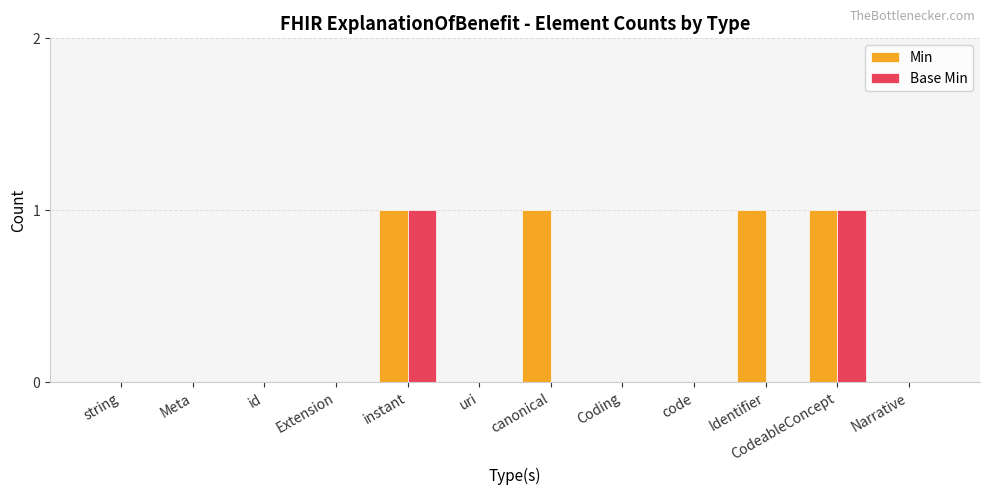

Is it true that Base Min equals -1 at Identifier?

False